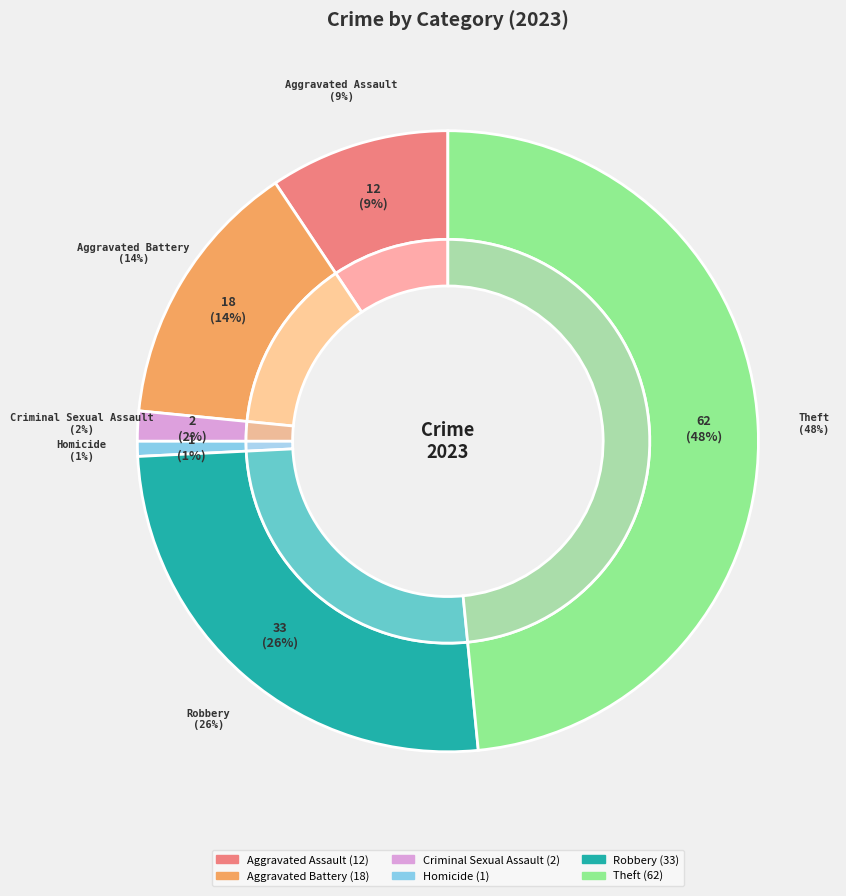

Which slice is the largest?

Theft